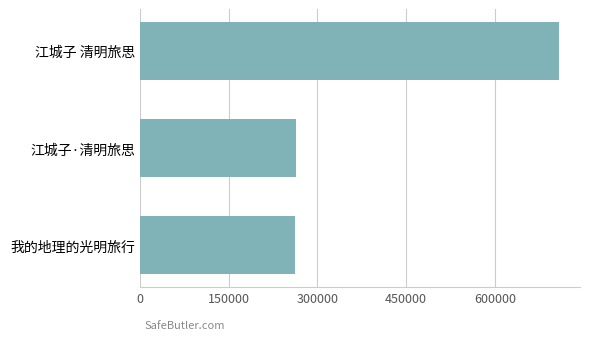

What is the difference between the maximum and minimum values?

445729